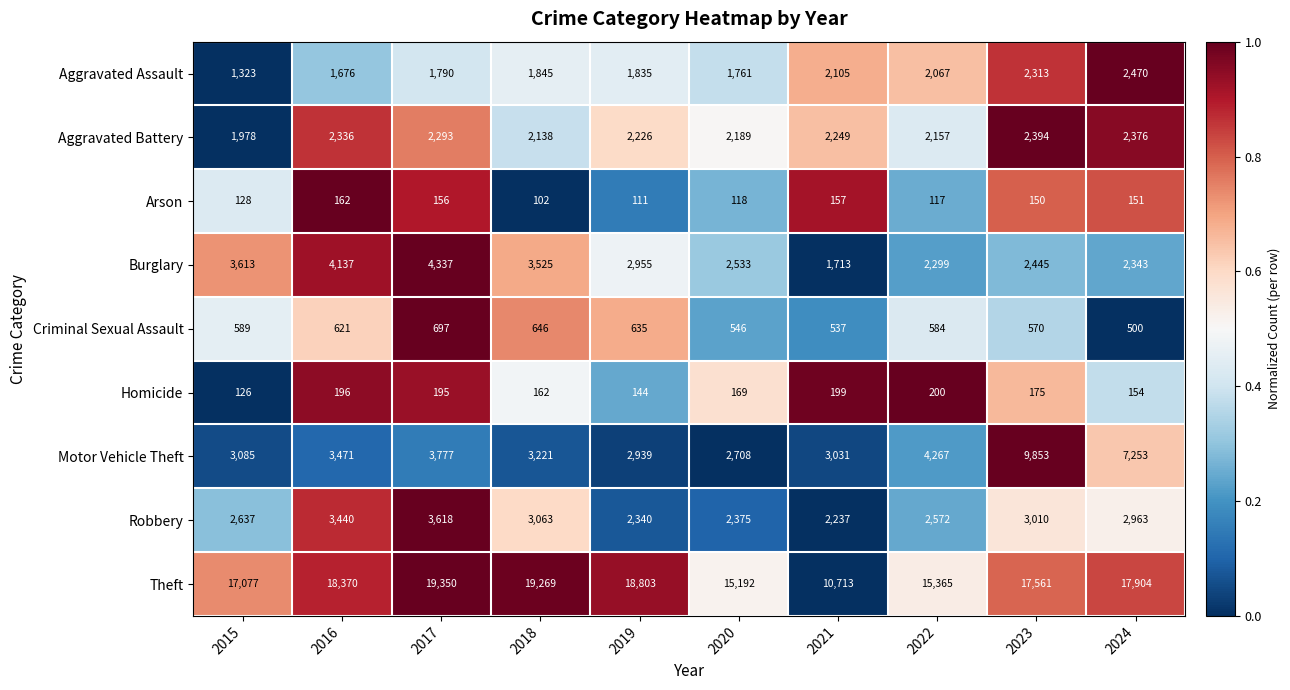

What is the minimum value for Arson?

102